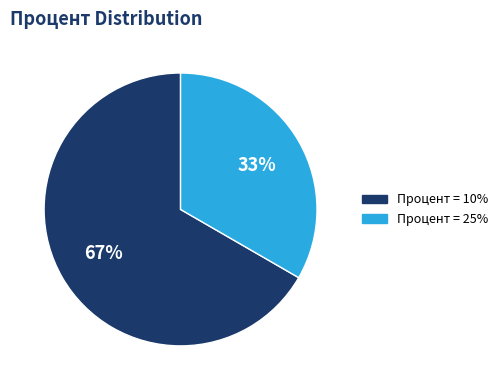

Does any single category account for the majority?

Yes